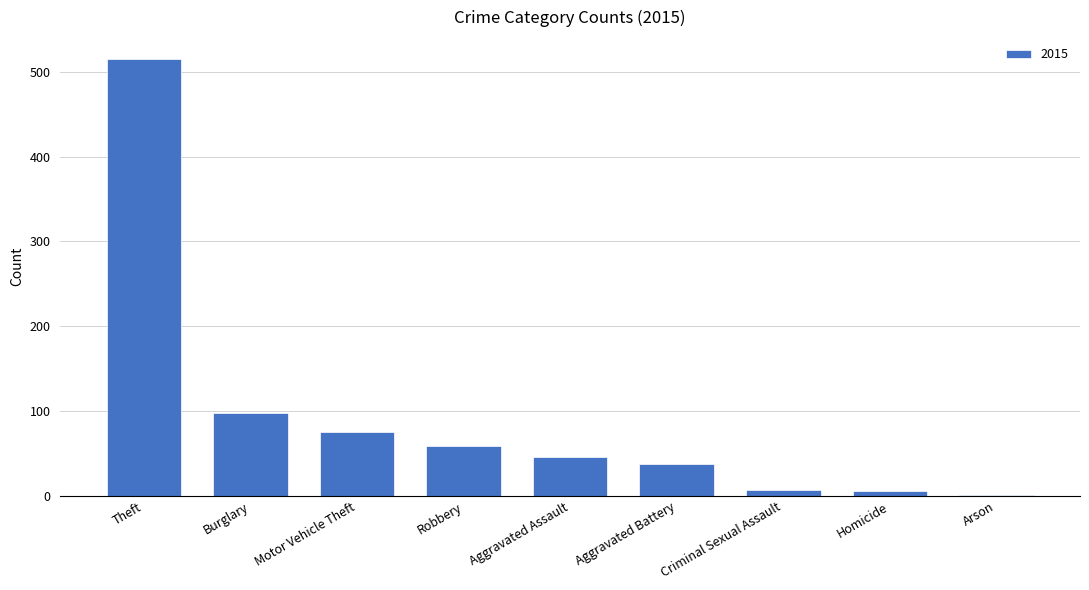

What is the sum of all values?

845